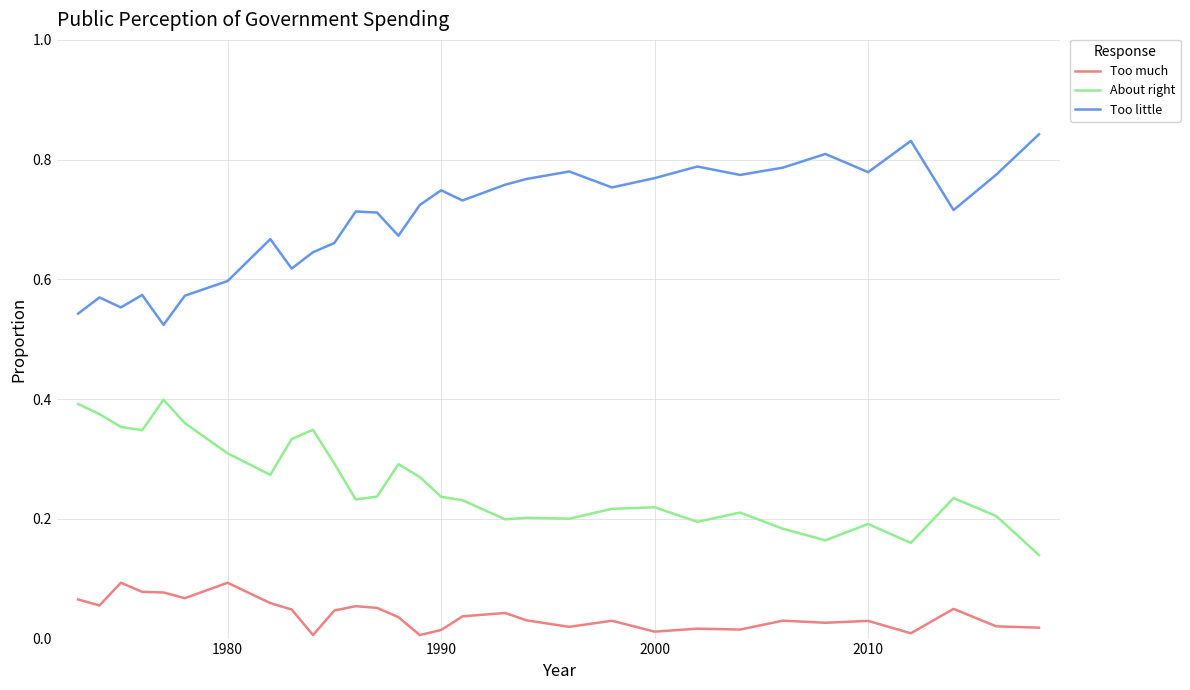

What are all the series names shown in the legend?

Too much, About right, Too little